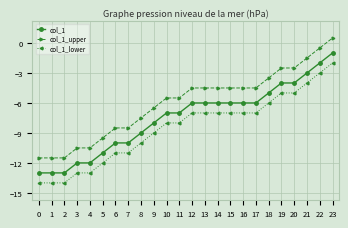

At 0, list the series in order from largest to smallest.

col_1_upper, col_1, col_1_lower